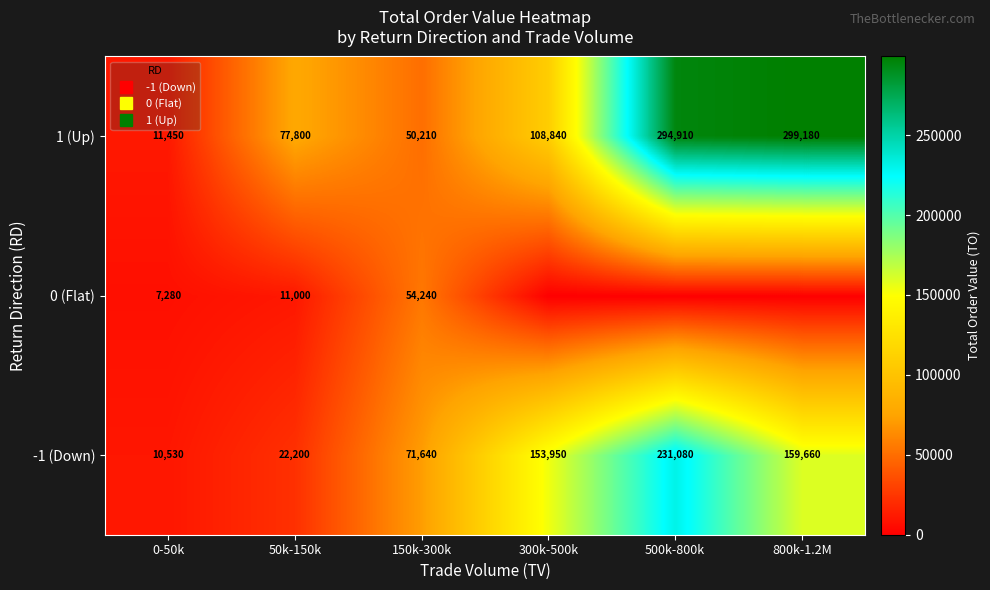

What is the sum of the 1 (Up) values at 0-50k and 300k-500k?

120290